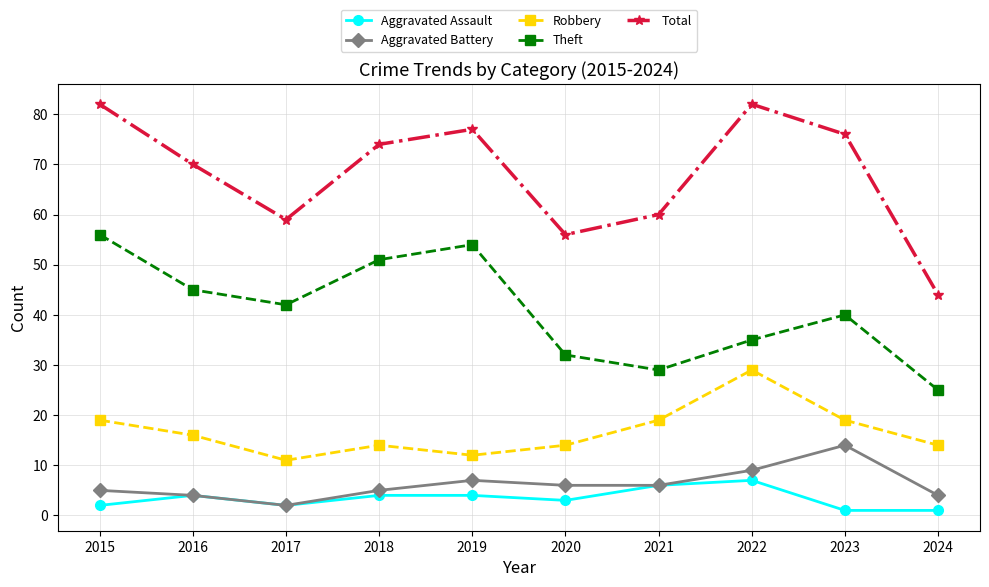

True or false: Theft and Robbery intersect in this chart.

False